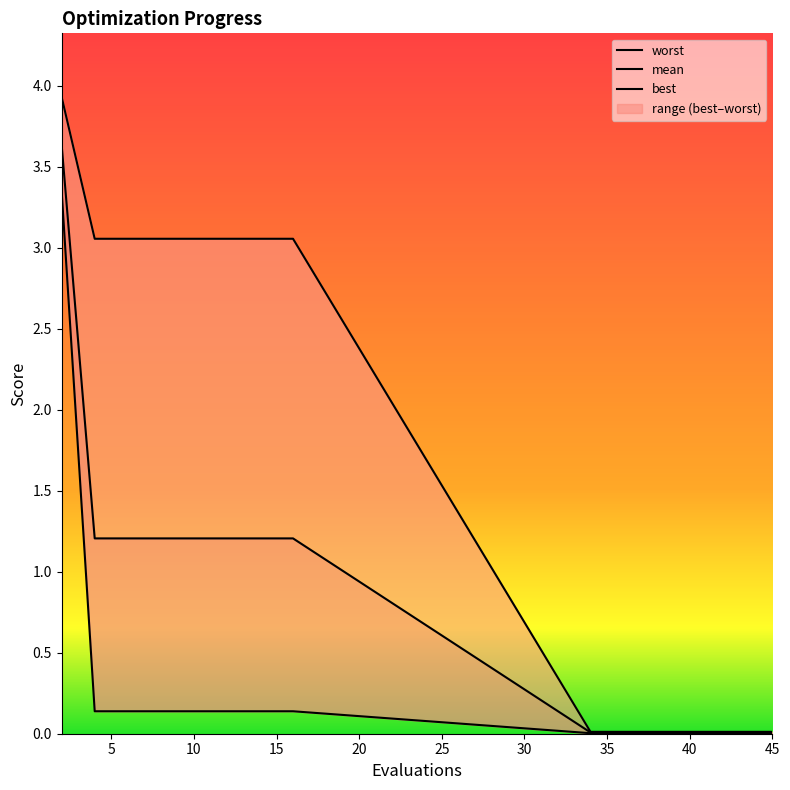

The worst series shows 0.7 at 14. True or false?

False